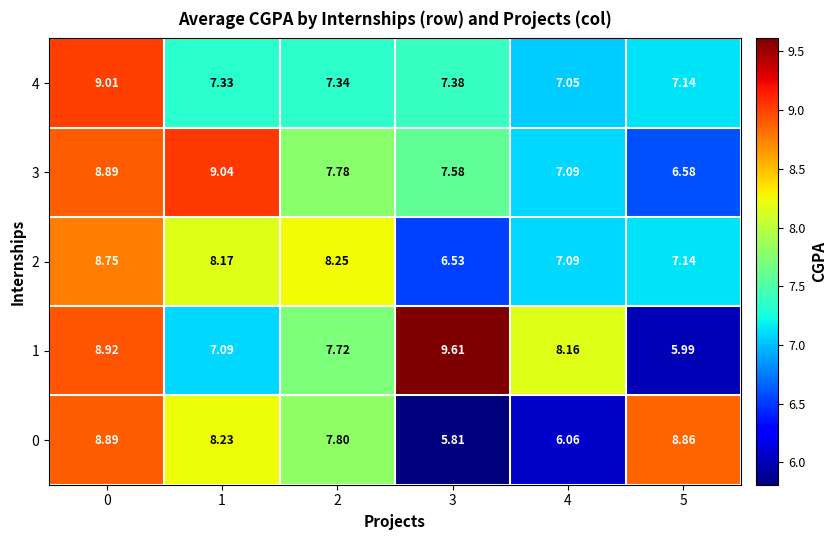

Is the value of 3 at 1 greater than the value of 4 at 4?

Yes